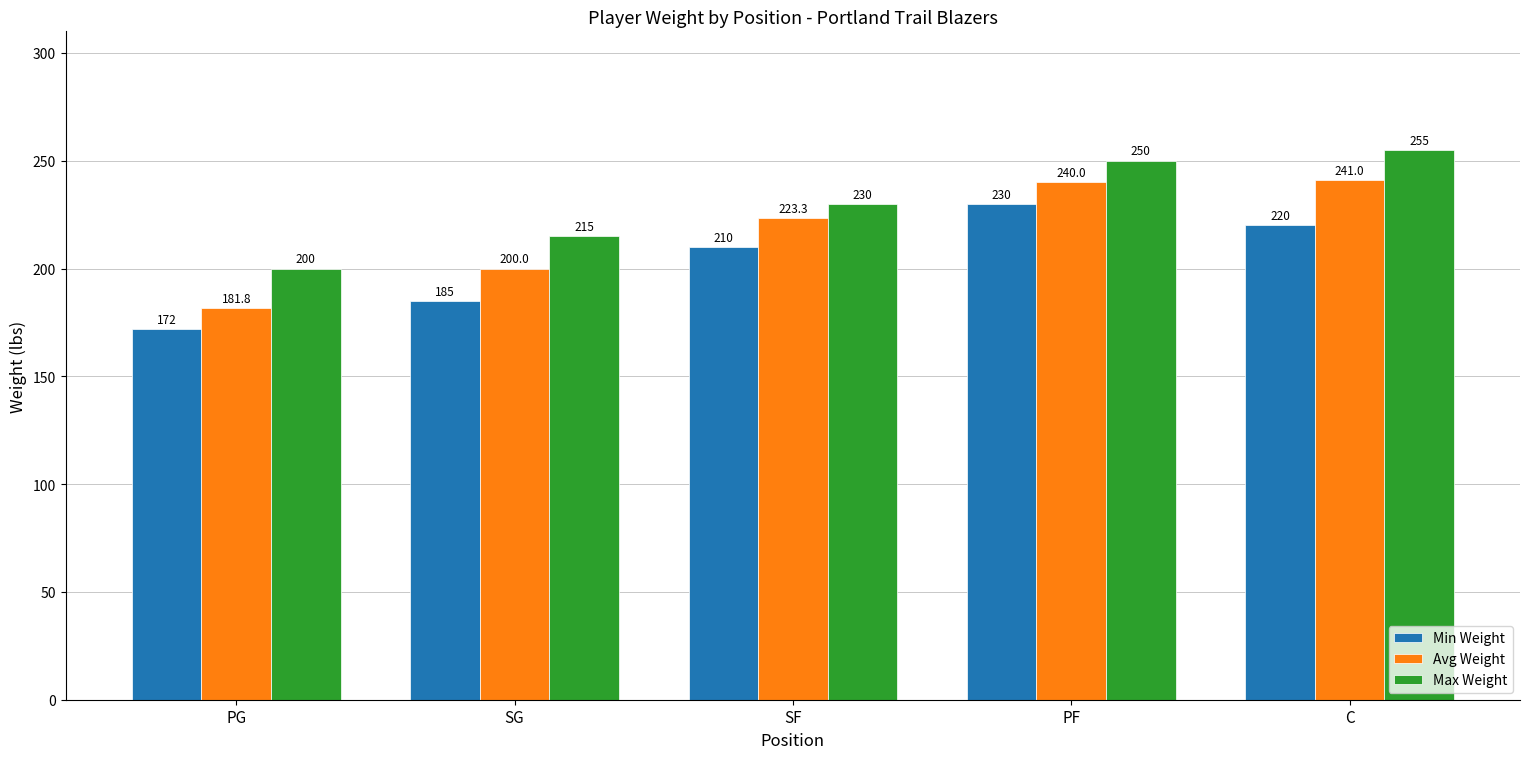

What is the minimum value shown in the chart?

172.0